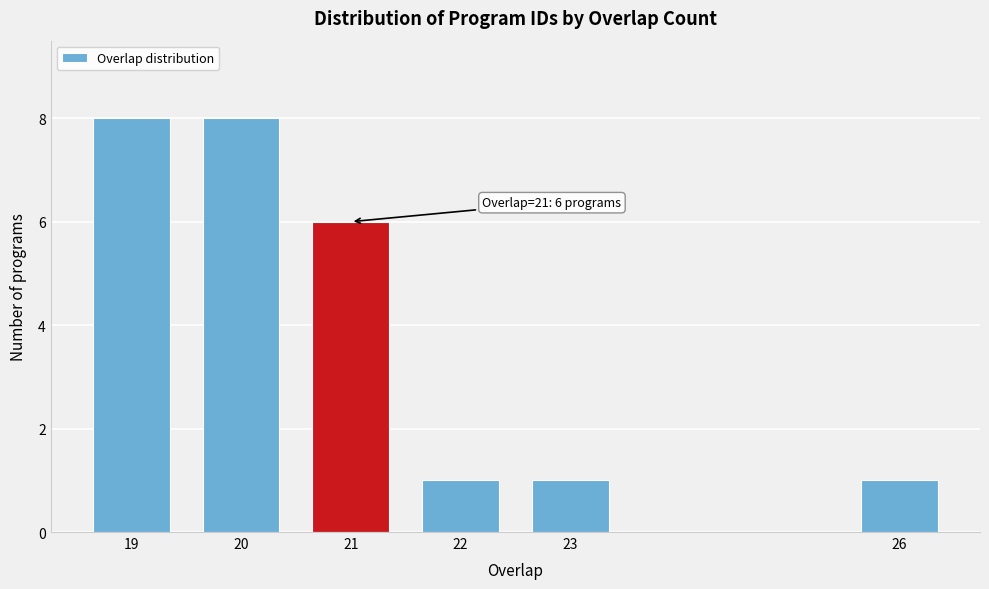

Reading right to left, transcribe all the data shown in this chart.

1	1	1	6	8	8